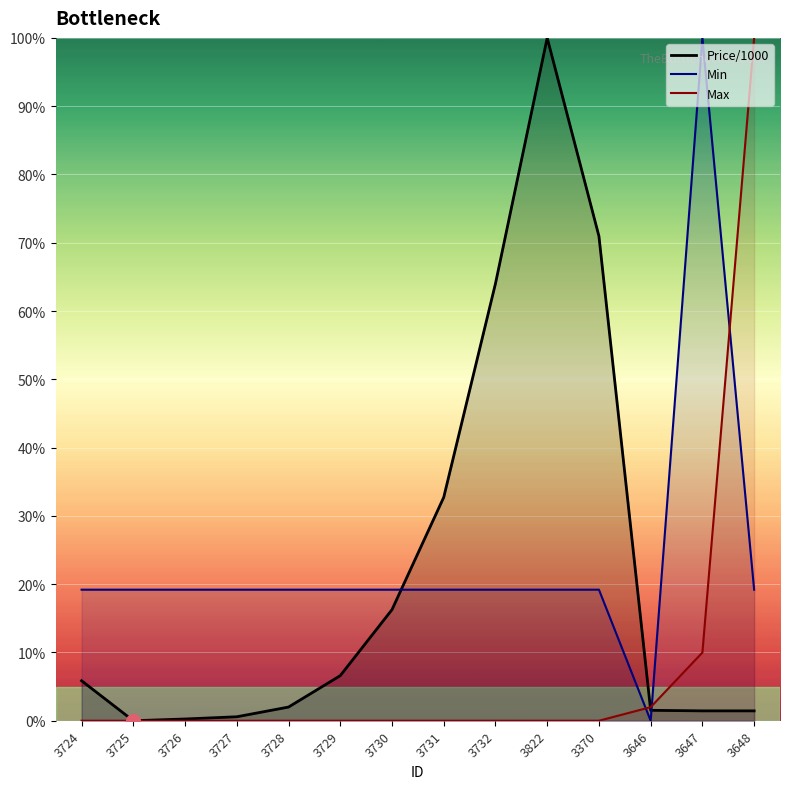

Between 3646 and 3648, which series saw the biggest shift?

Max